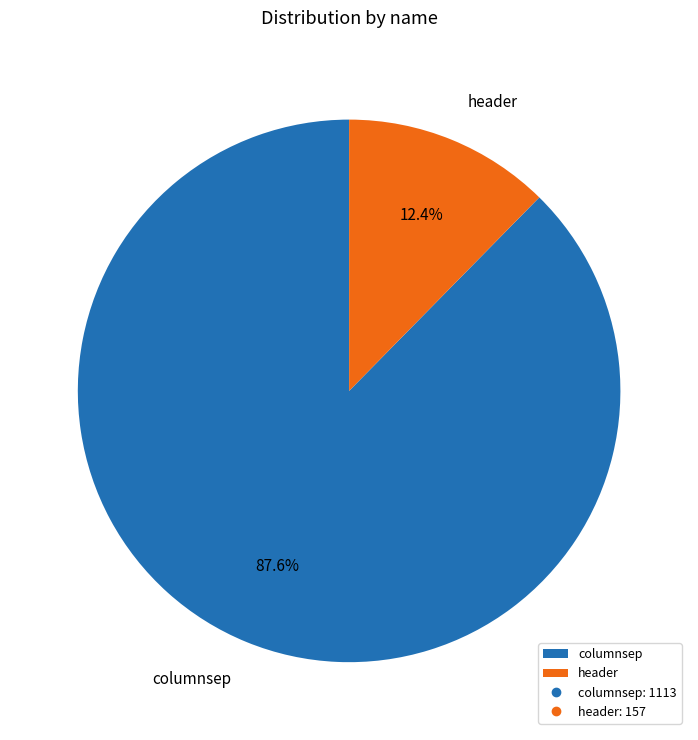

To the nearest percent, what is the average slice percentage?

50%